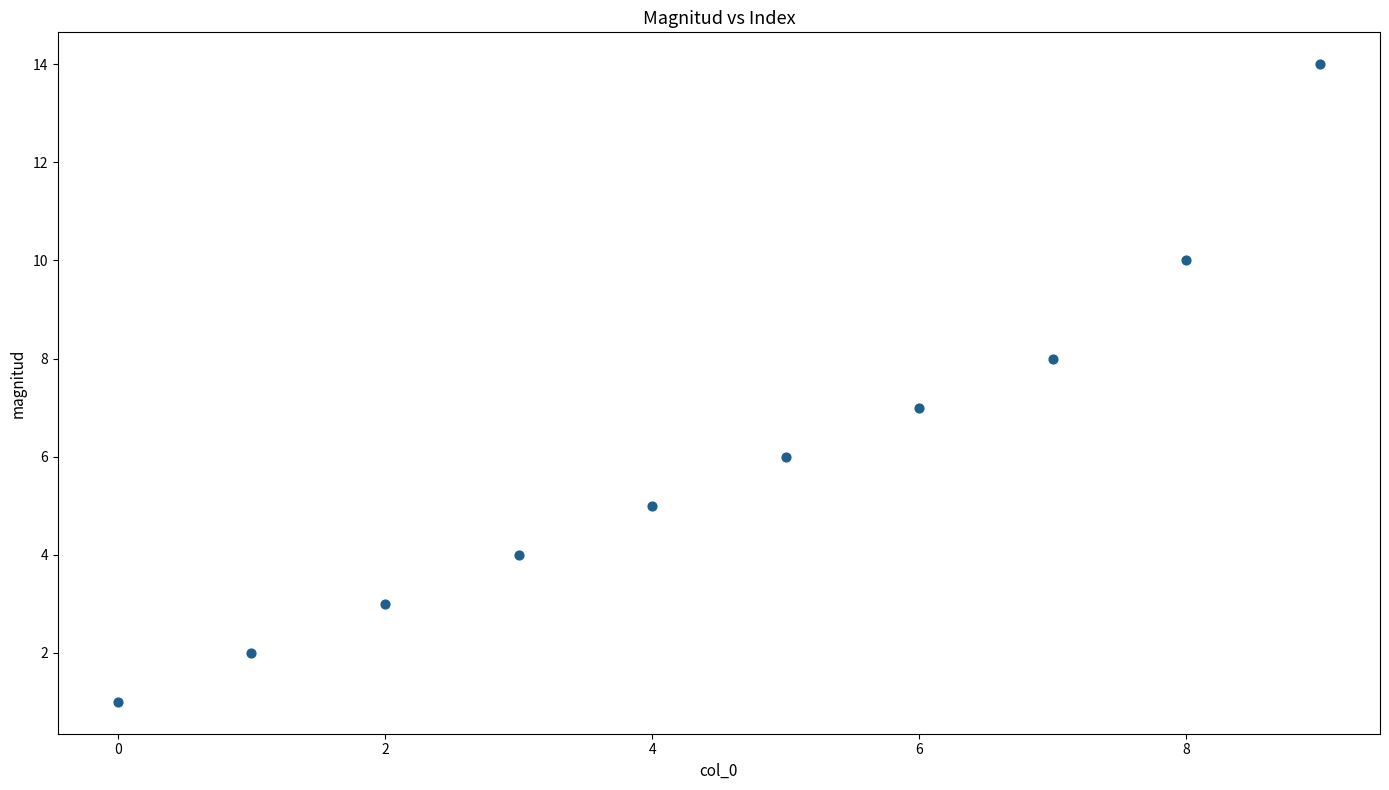

What is the average Y value?

6